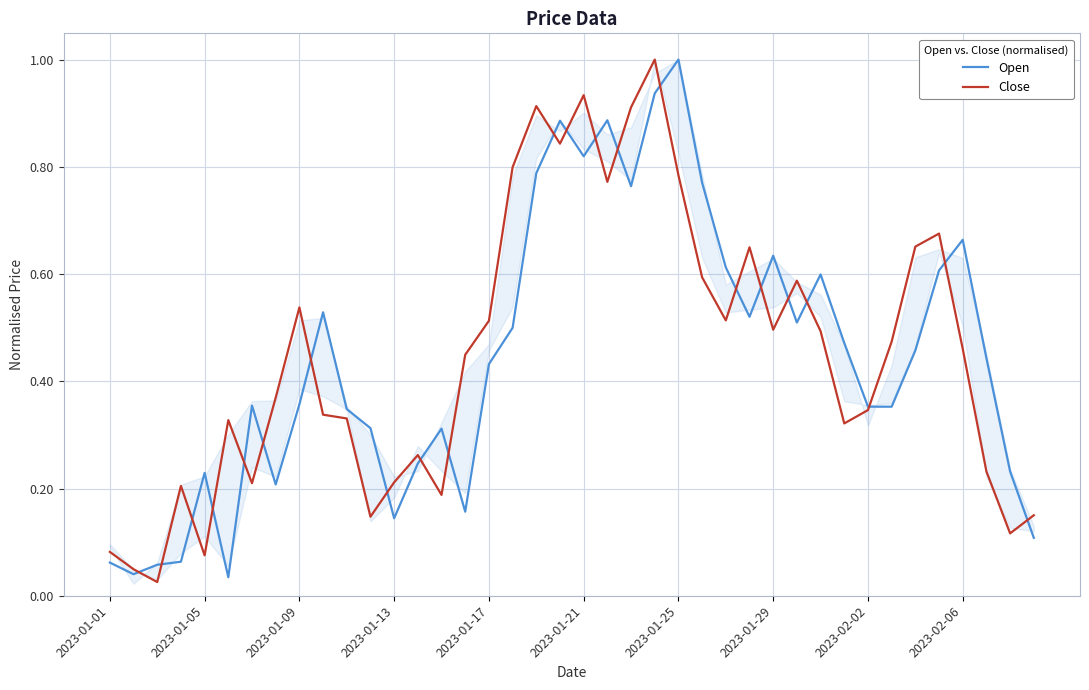

What is the maximum value for Open?

1.0